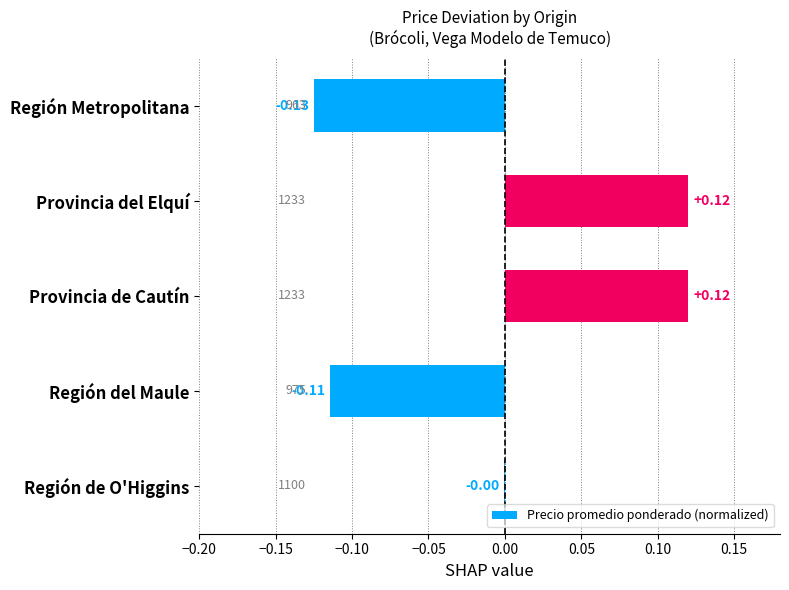

How many positive values are there?

2